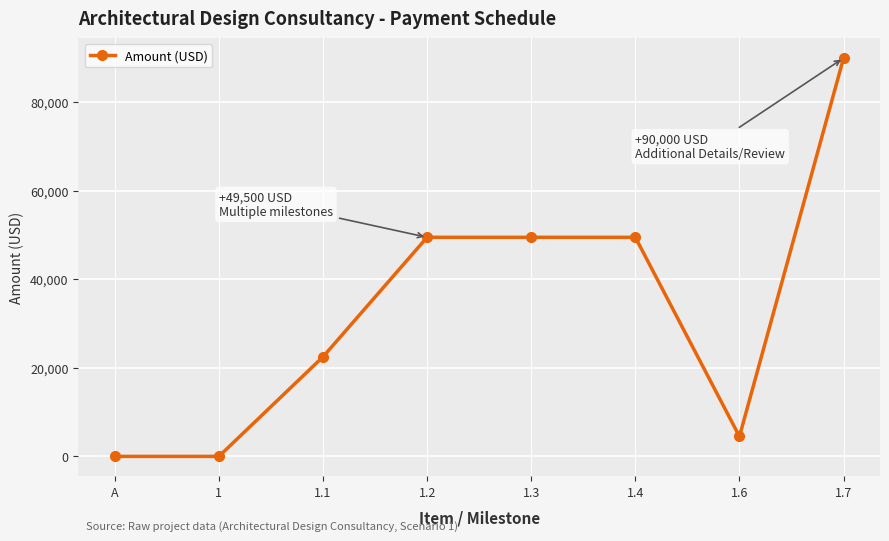

Between 1 and 1.4, which is larger?

1.4